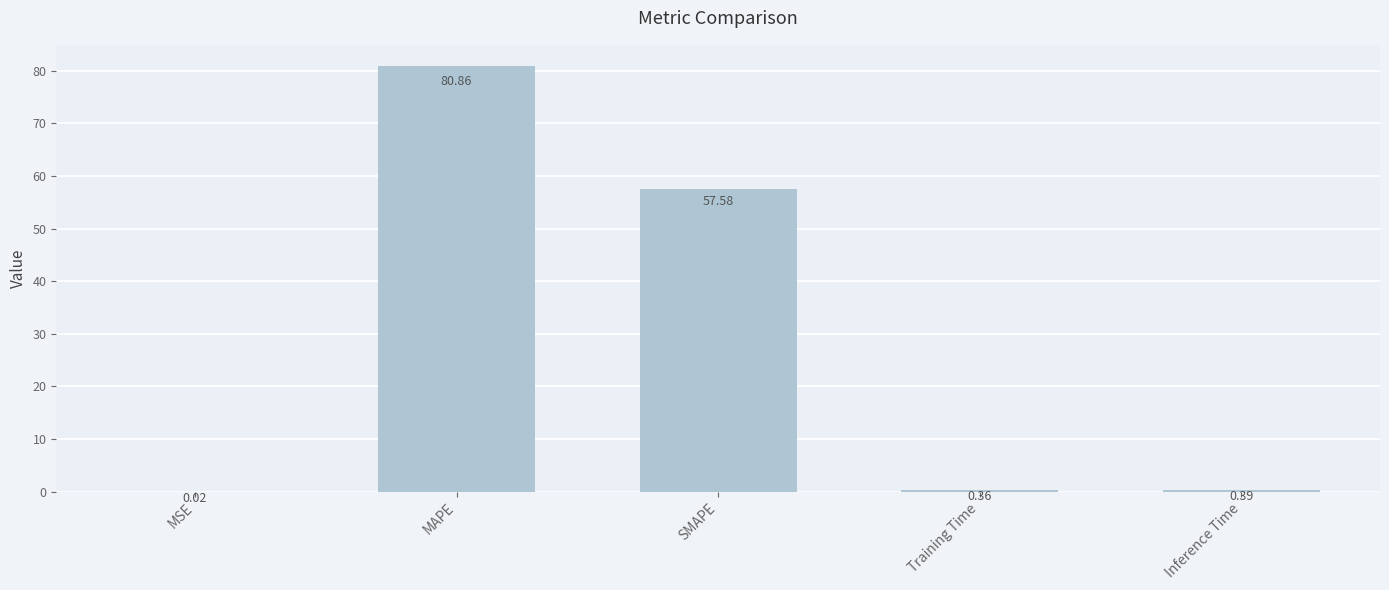

What is the change in value from MSE to MAPE?

+80.8